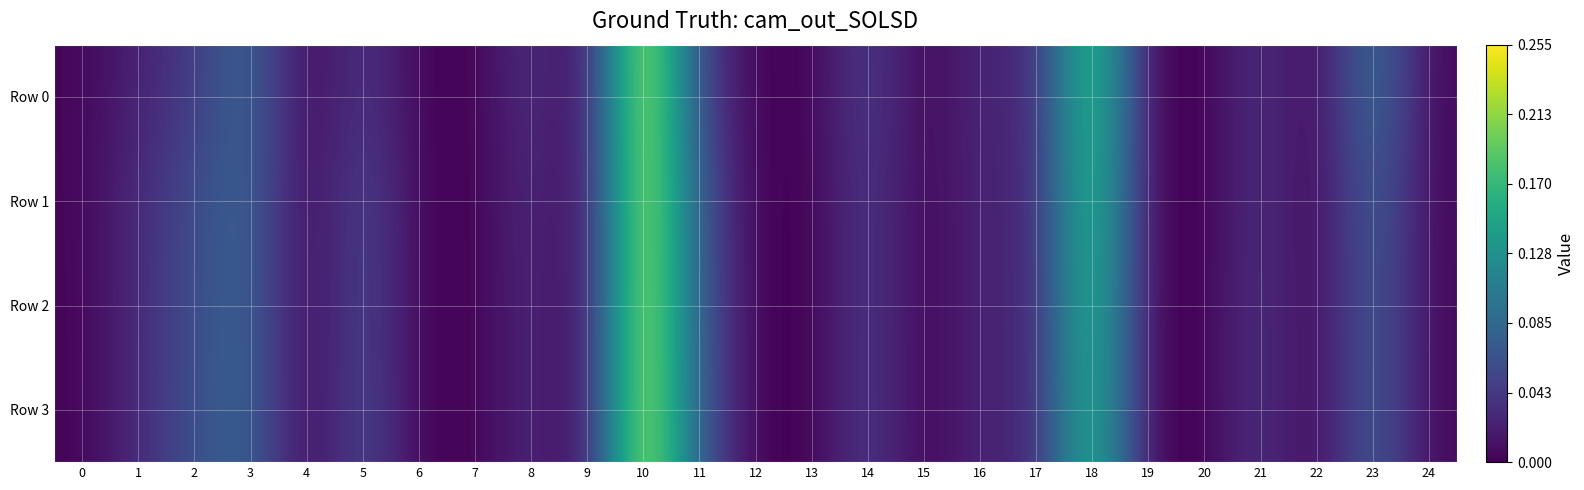

Count the number of categories in the chart.

25